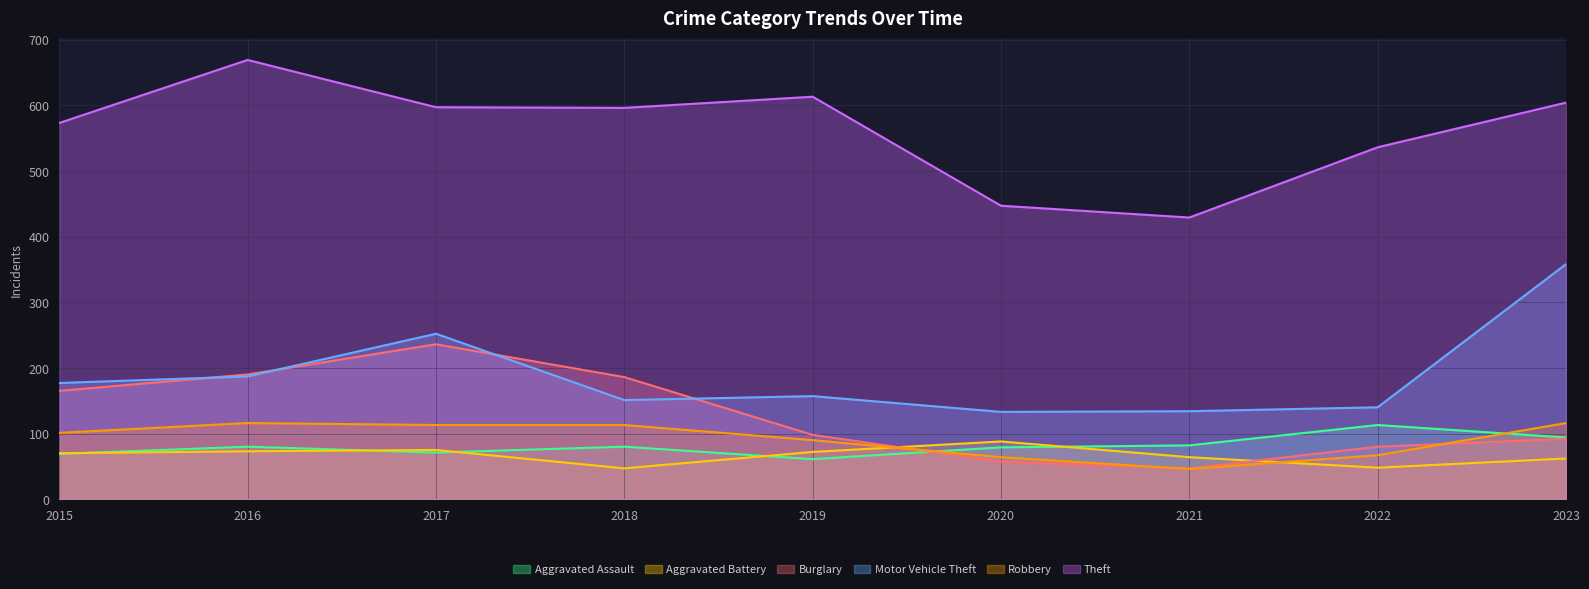

What is the maximum value shown in the chart?

669